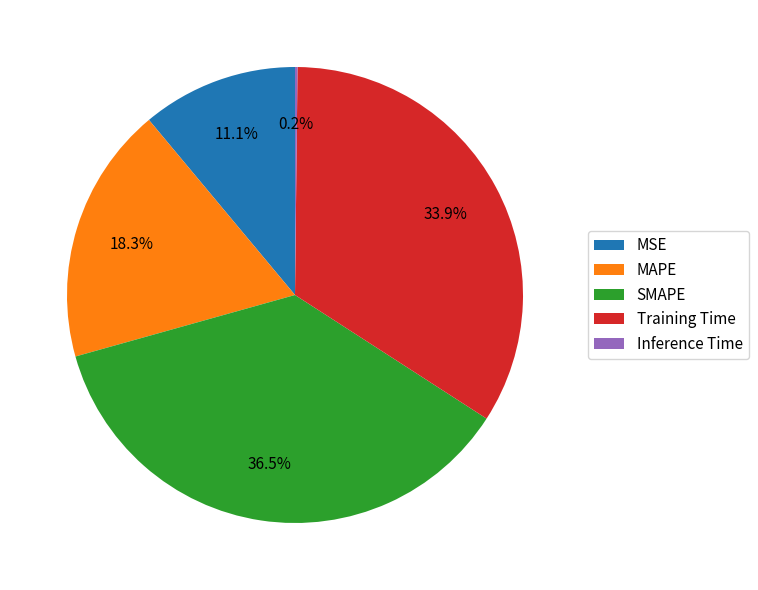

Is it true that MAPE is 18% of the pie?

True